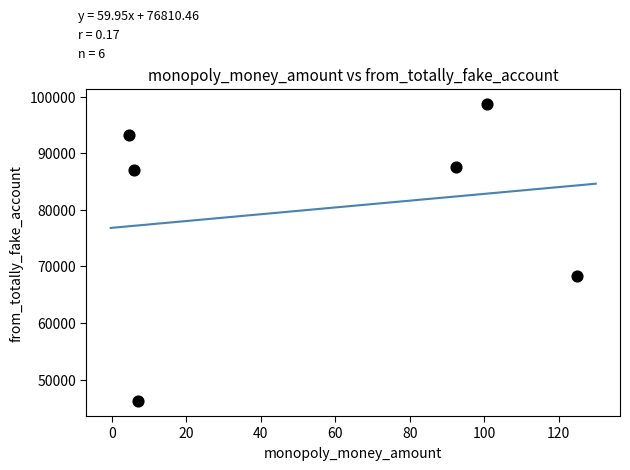

What Y value in the scatter plot is closest to 72453?

68297